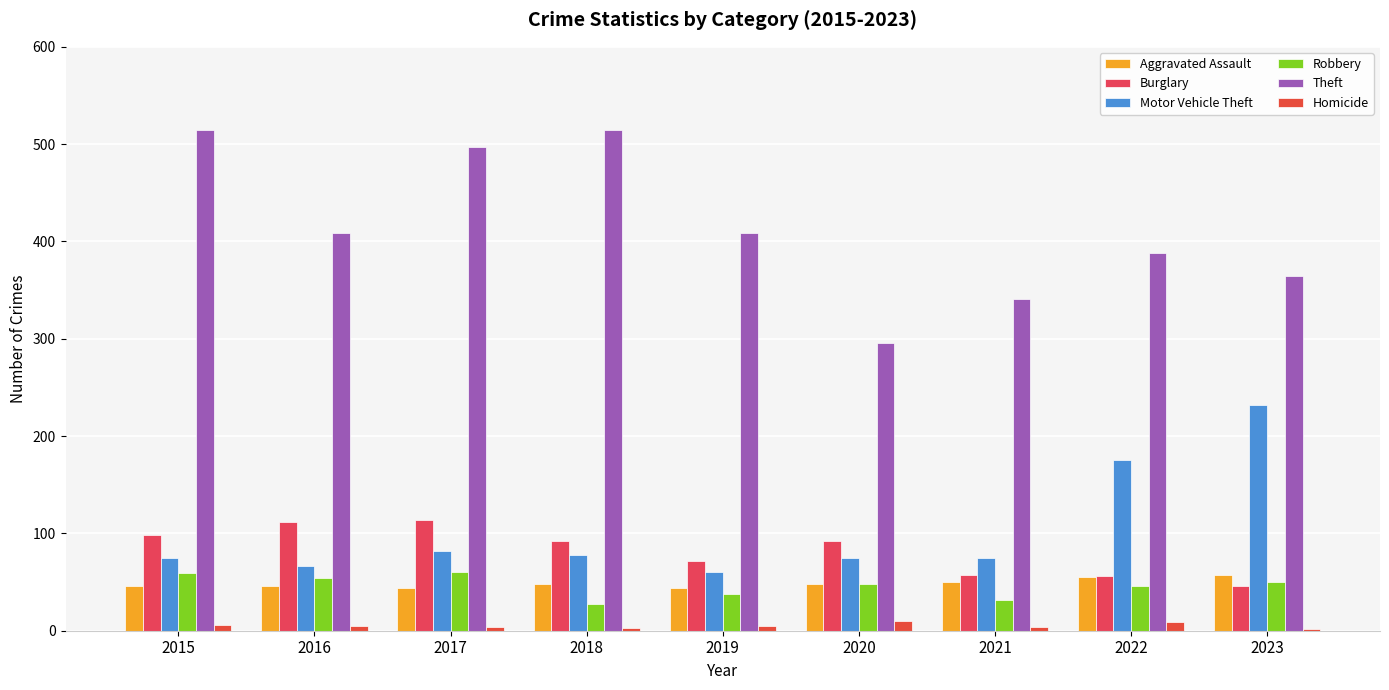

What is the difference between the second highest and second lowest values in the Homicide series?

6